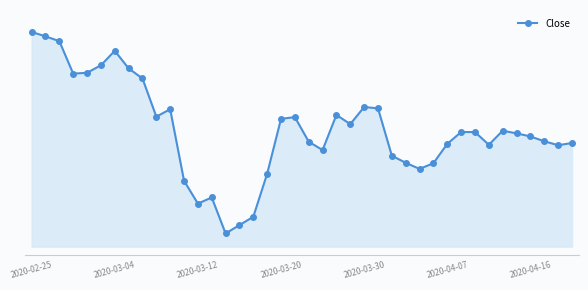

Is this an area chart (filled region under the line)?

Yes